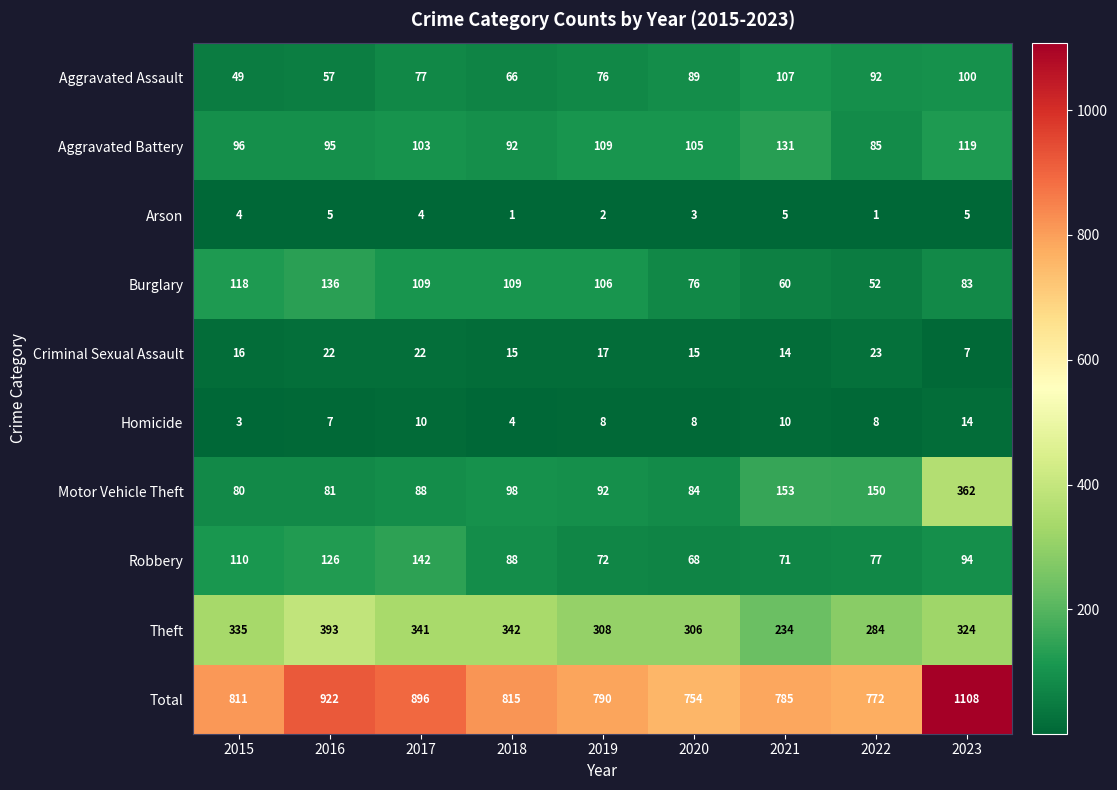

What is the average value of the Motor Vehicle Theft series?

132